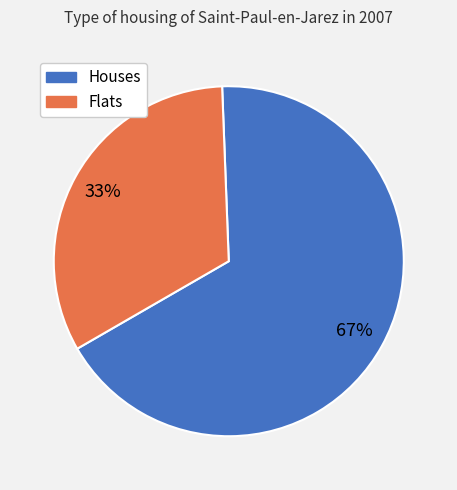

How many segments does this pie chart have?

2